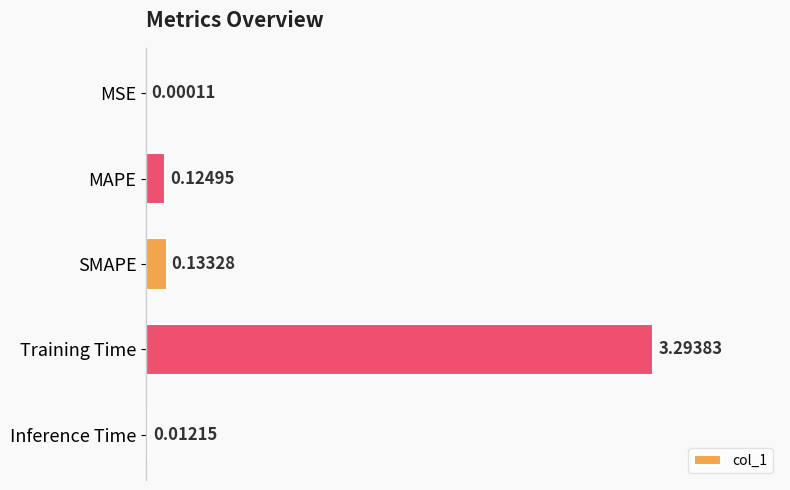

Between Inference Time and SMAPE, which is larger?

SMAPE